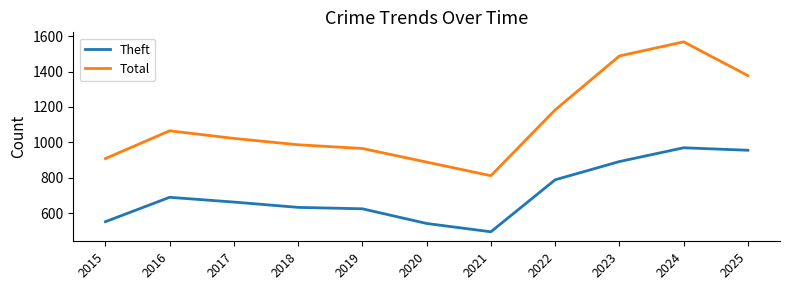

What are all the series names shown in the legend?

Theft, Total